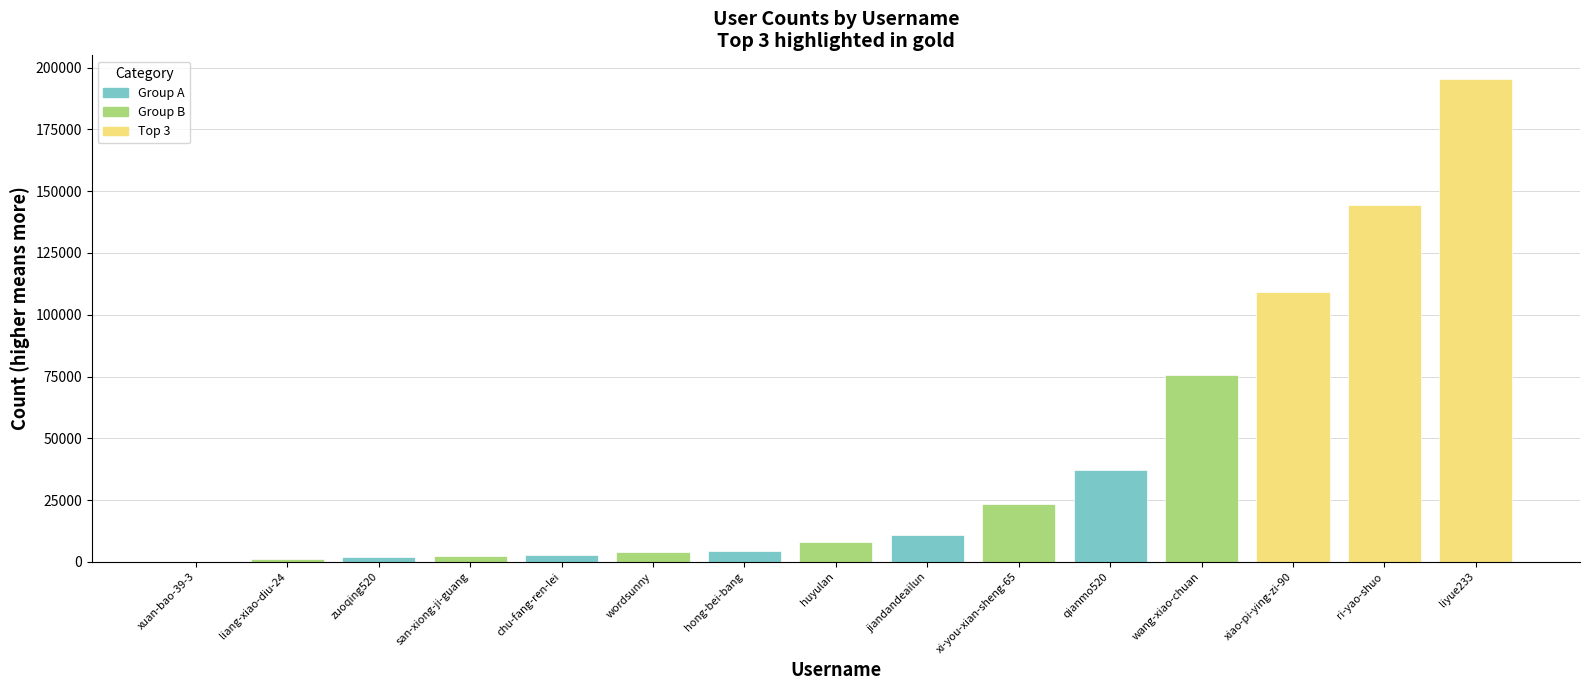

What is the difference between the values at zuoqing520 and xi-you-xian-sheng-65?

21787